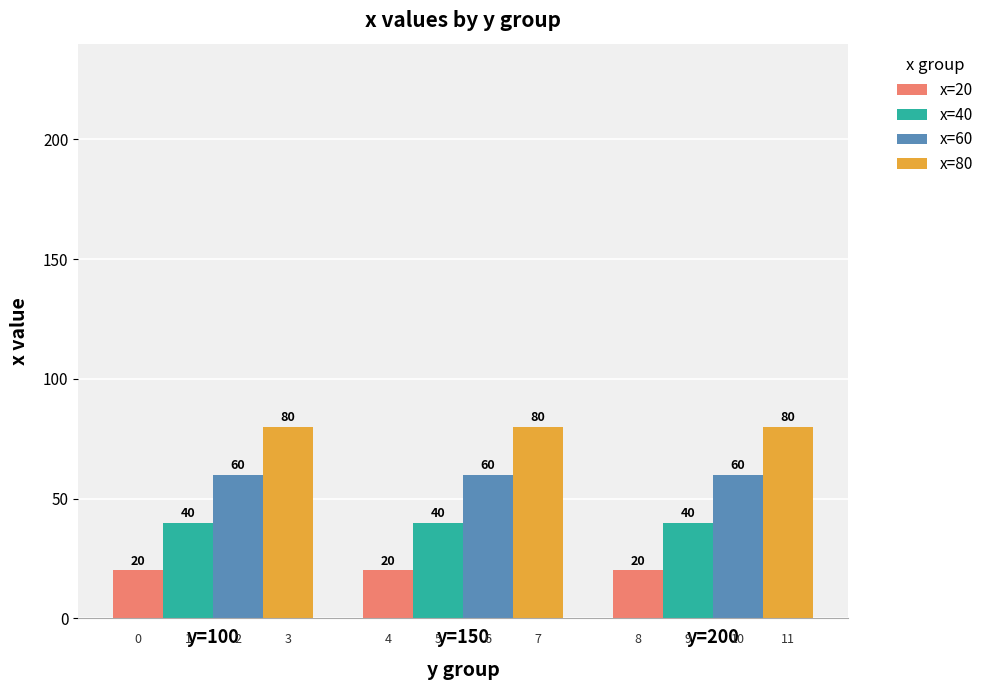

True or false: x=40 has a value of 67 at y=200.

False